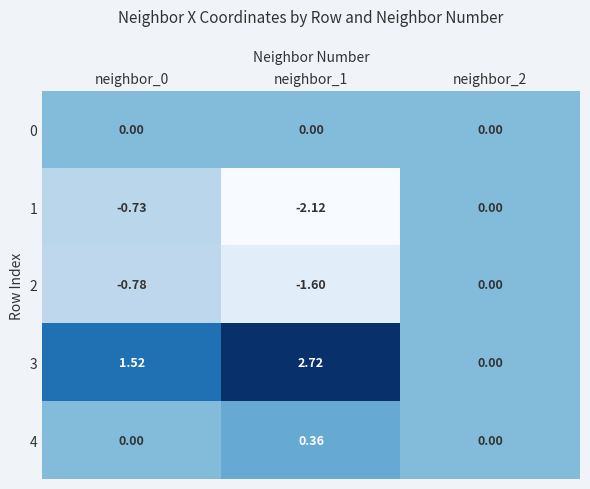

Is the value of 1 at neighbor_2 greater than the value of 2 at neighbor_0?

Yes